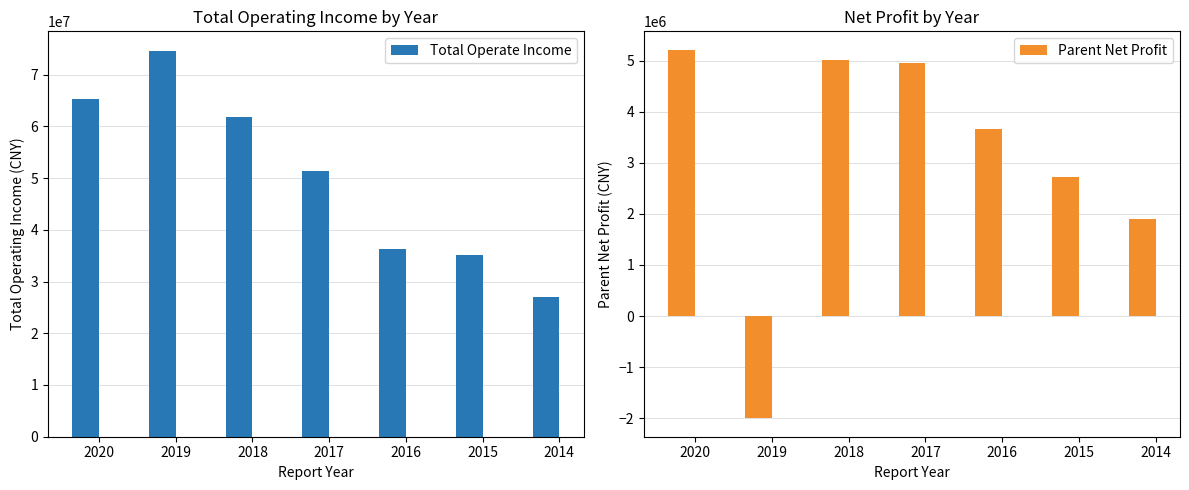

Which series has the largest total across all categories?

Total Operate Income